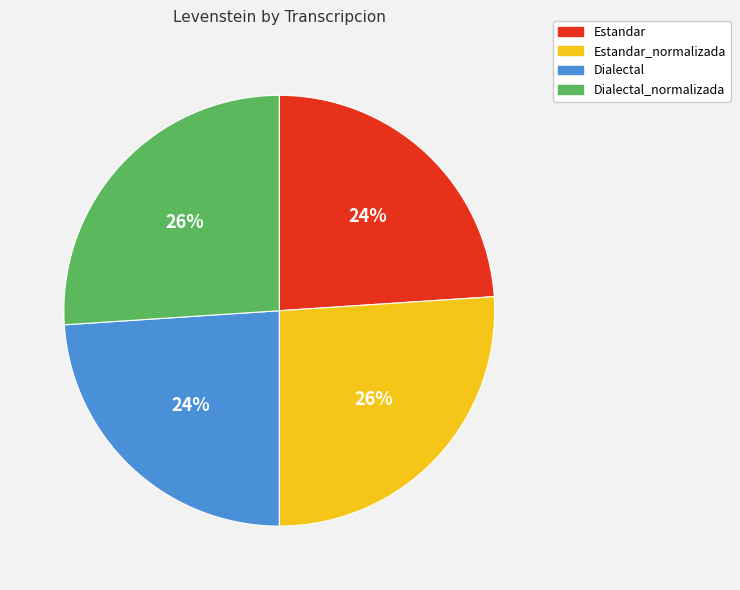

To the nearest percent, what is the difference between the largest and smallest slice percentages?

2%